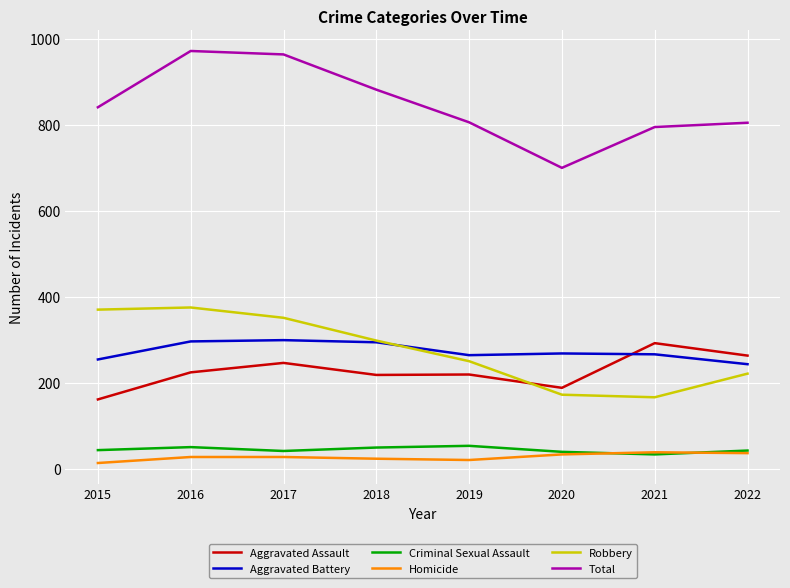

True or false: Robbery has a value of 250 at 2019.

True